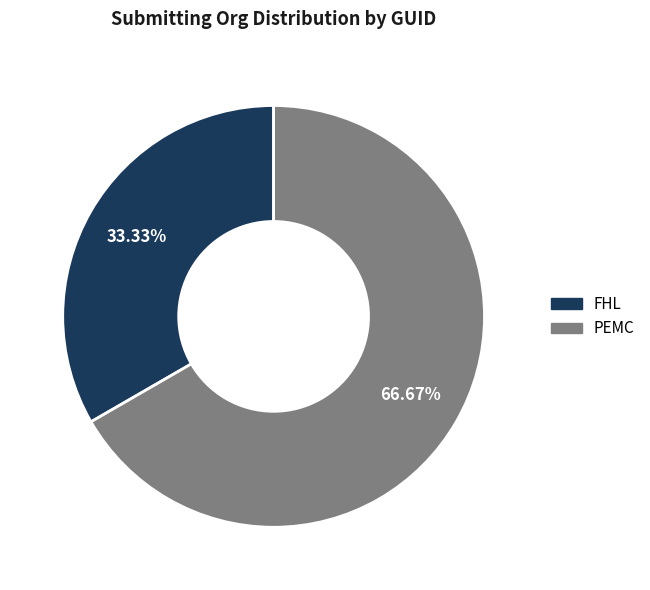

What percentage is NOT represented by FHL?

66.7%